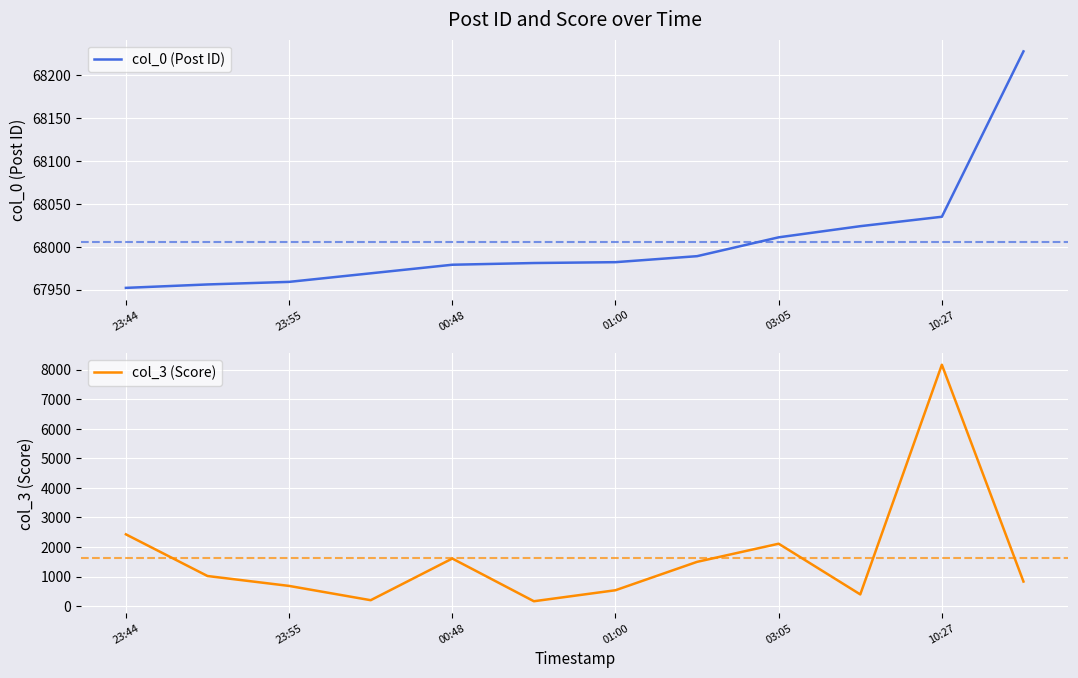

What are all the series names shown in the legend?

col_0 (Post ID), col_3 (Score)